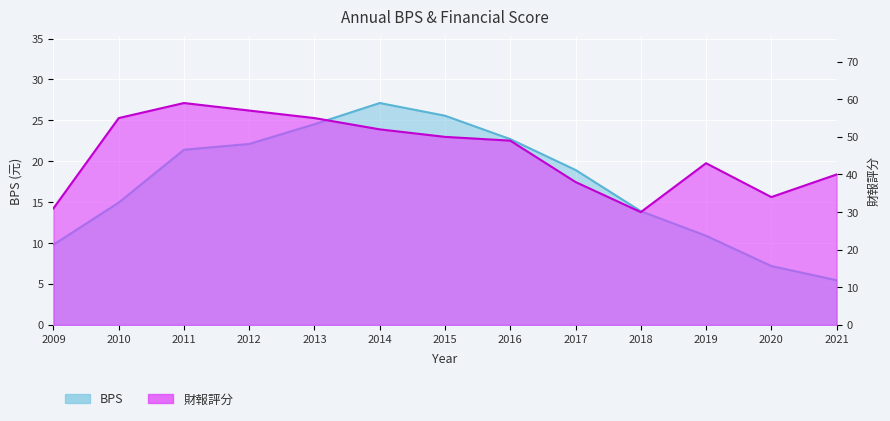

Where is BPS nearest to the value 16?

2010